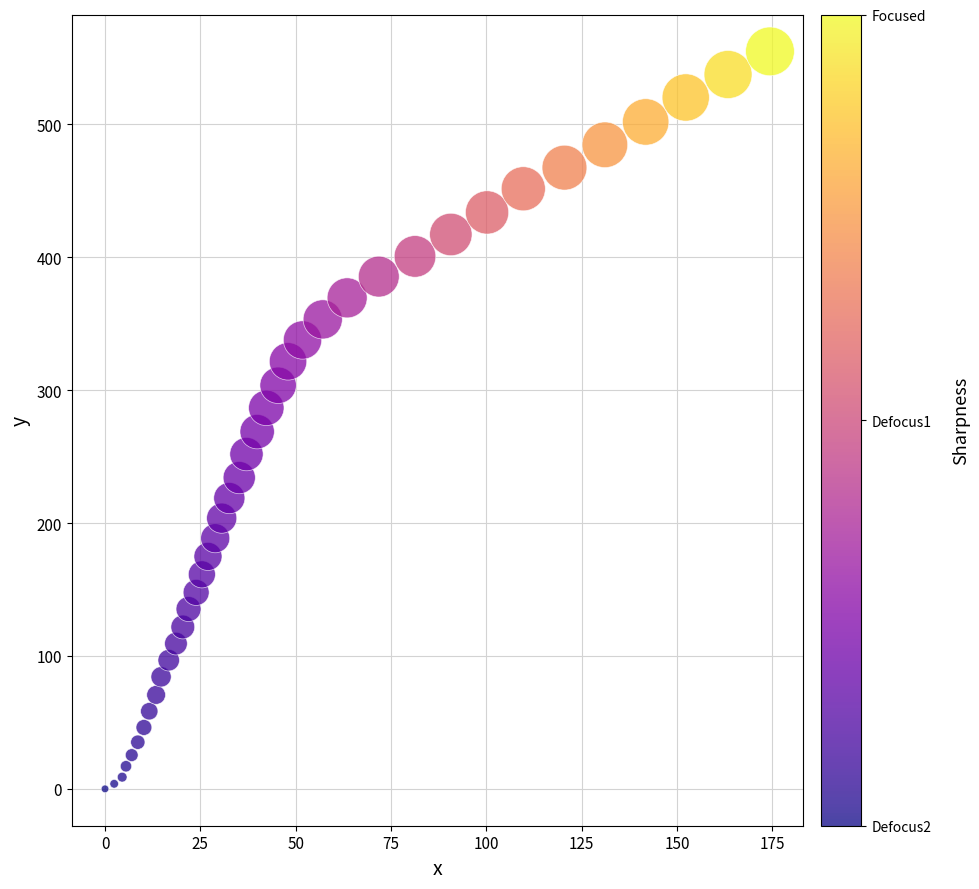

What is the range of X values (max minus min)?

174.4